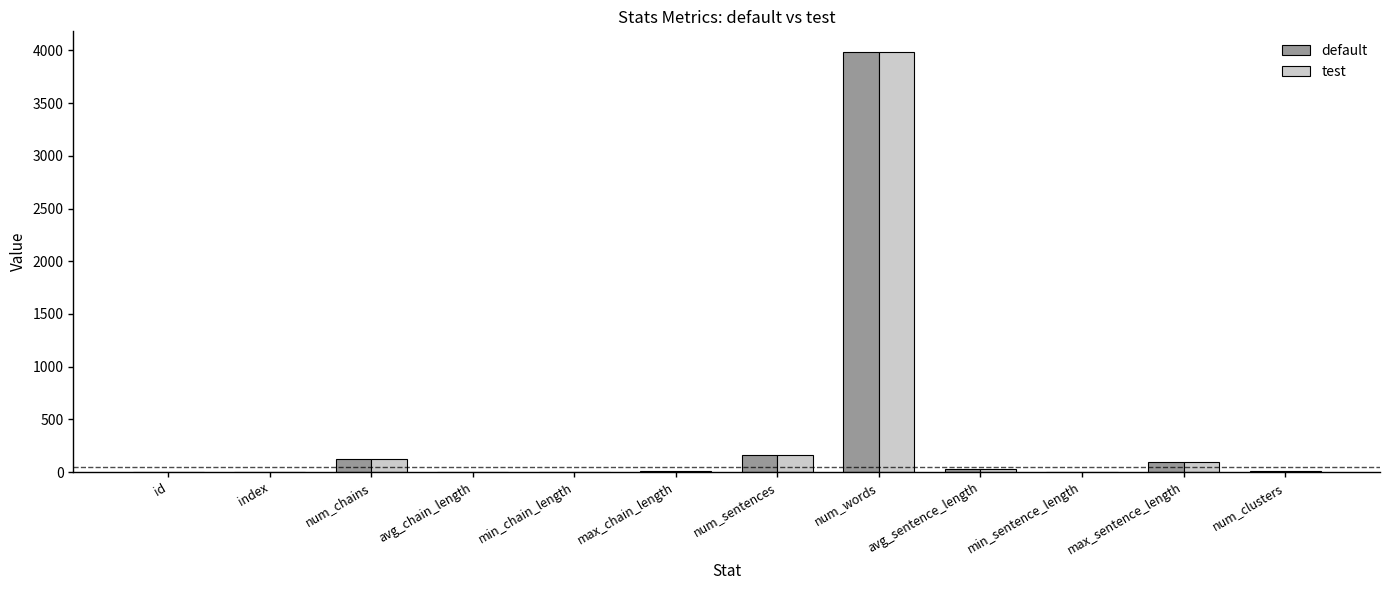

The value of default at max_sentence_length is 91.0. True or false?

True